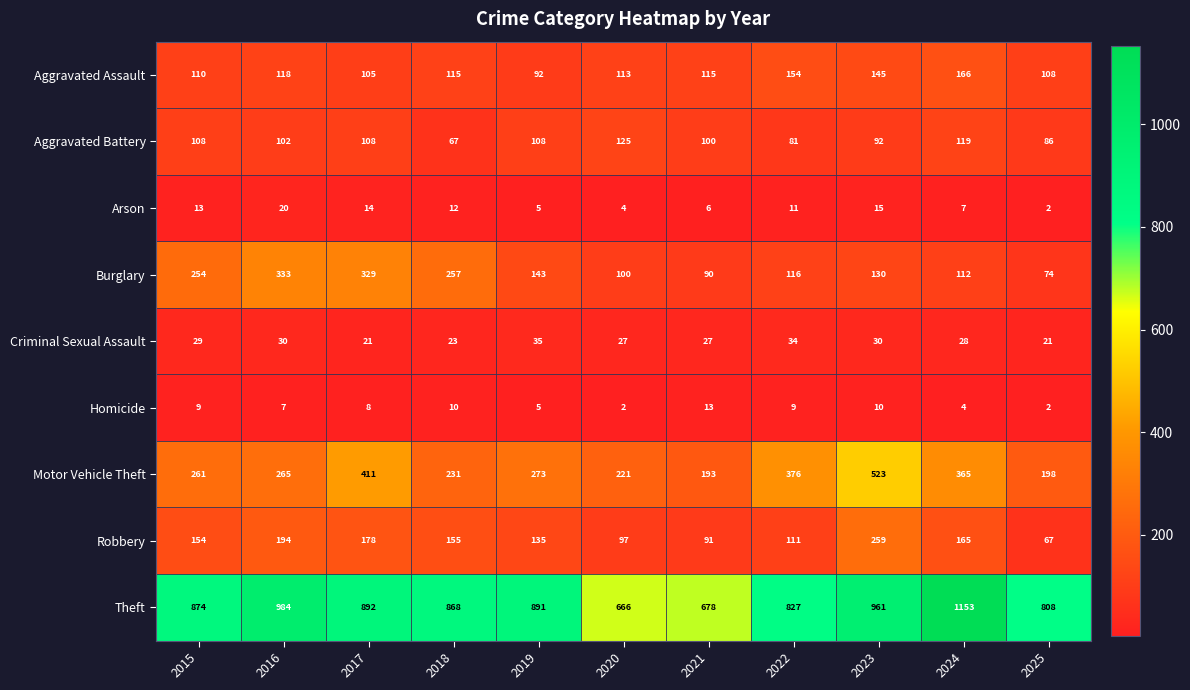

What is the difference between the highest and lowest values at 2024?

1149